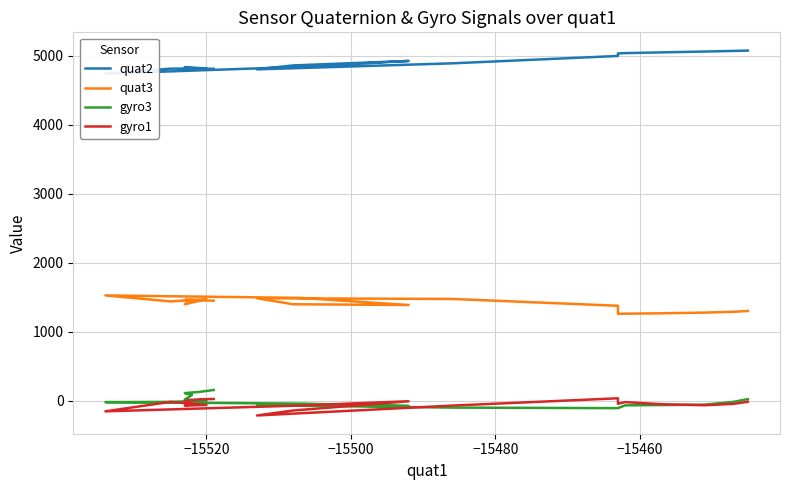

How many lines are shown in the chart?

4